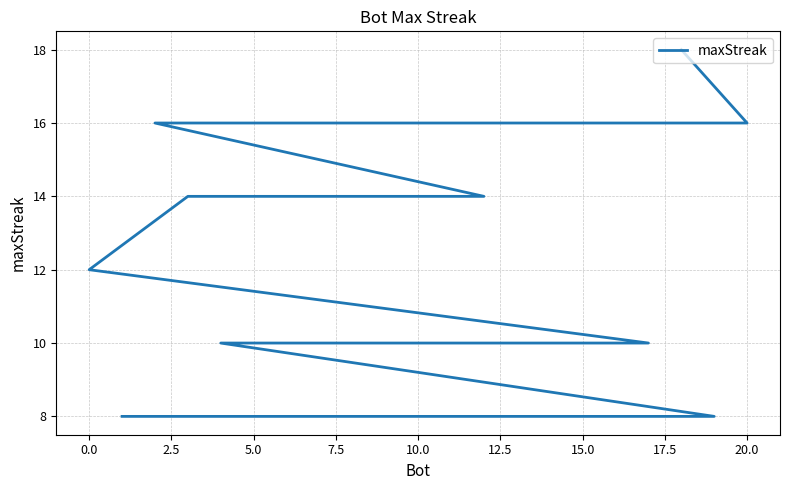

What is the maximum value shown in the chart?

18